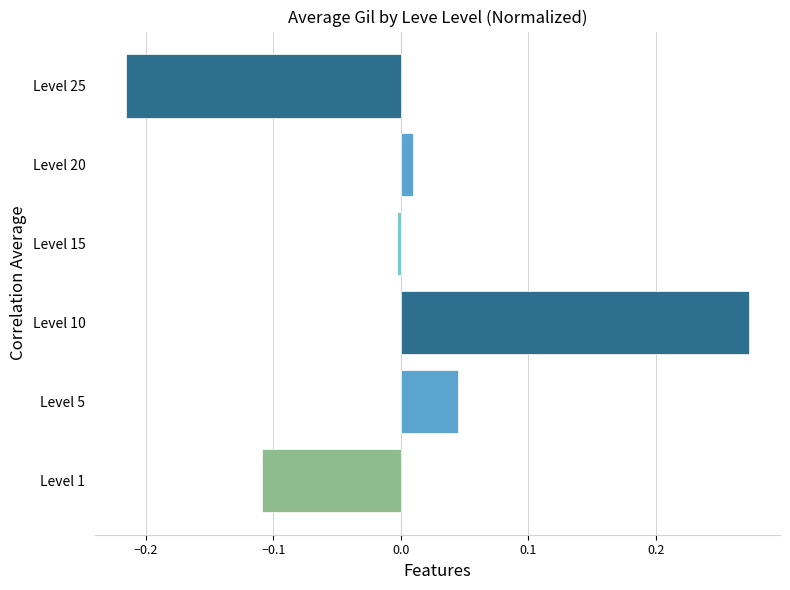

Rank the categories by value from lowest to highest.

Level 25, Level 1, Level 15, Level 20, Level 5, Level 10